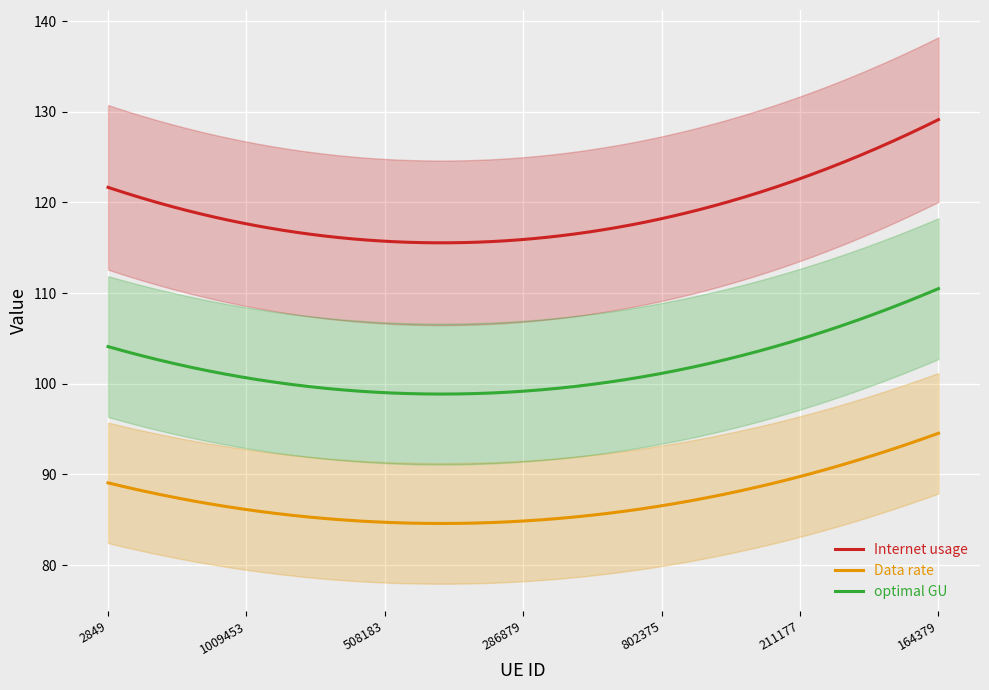

How many values in the Internet usage series are below 117?

3